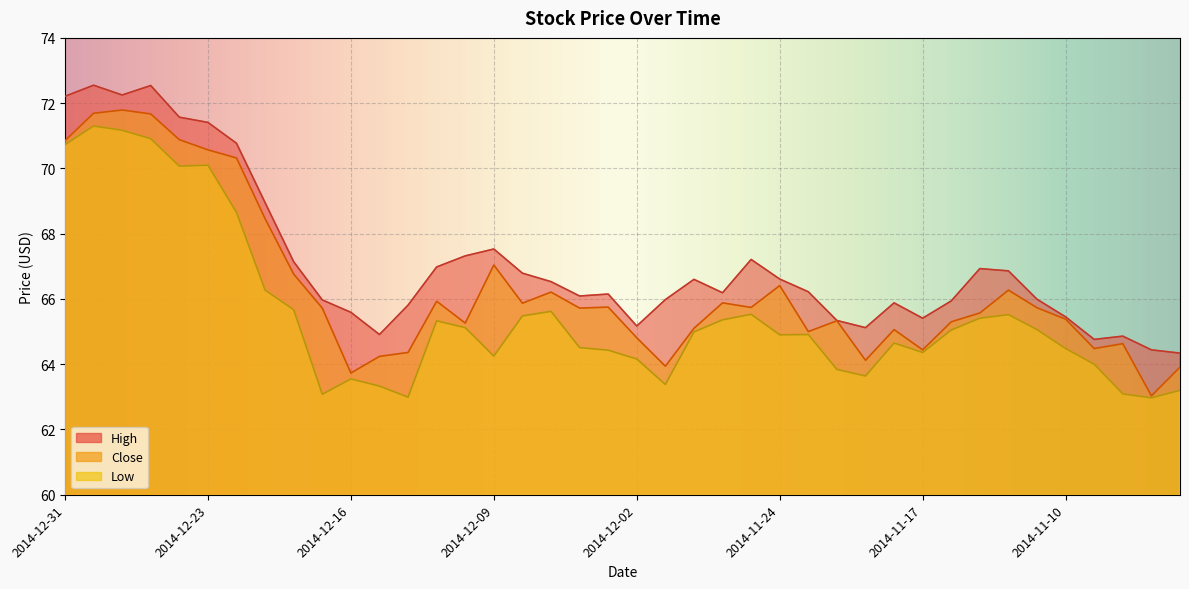

What position from the left is 2014-12-08?

17